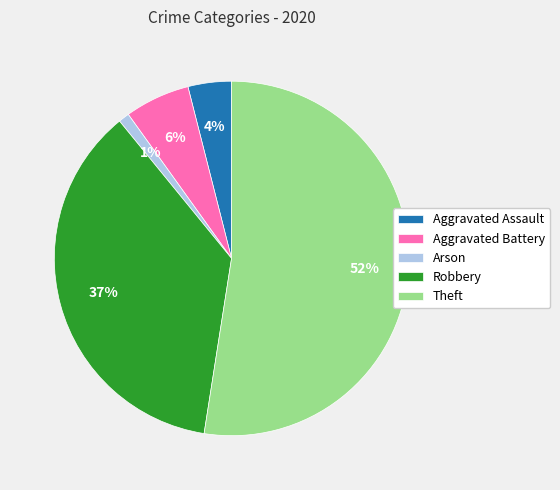

To the nearest percent, what is the difference between the Theft and Arson slice percentages?

51%